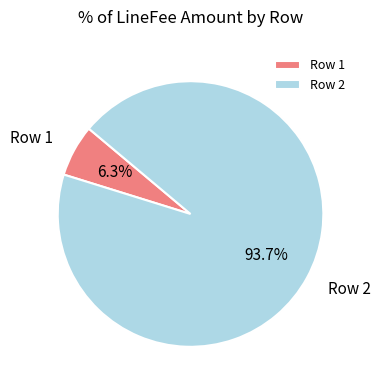

Rank the categories by value from lowest to highest.

Row 1, Row 2